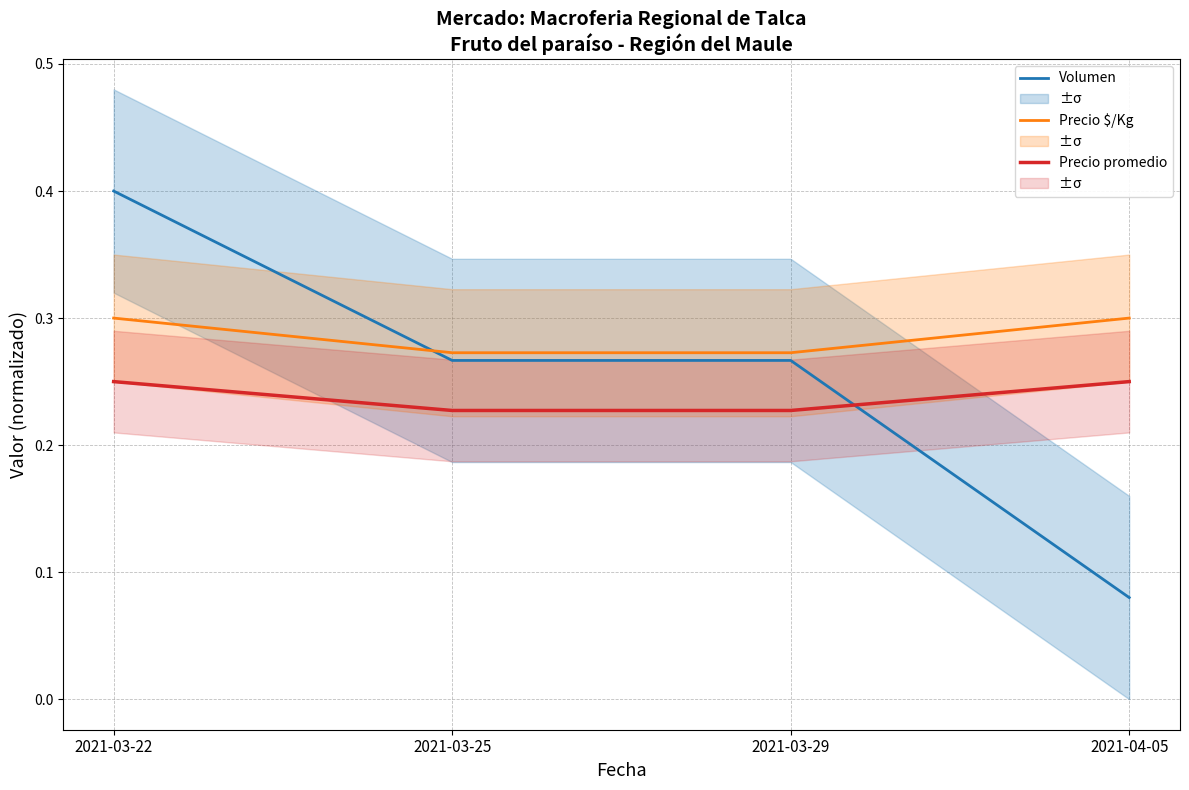

True or false: Volumen has a value of 0.4 at 2021-03-25.

False